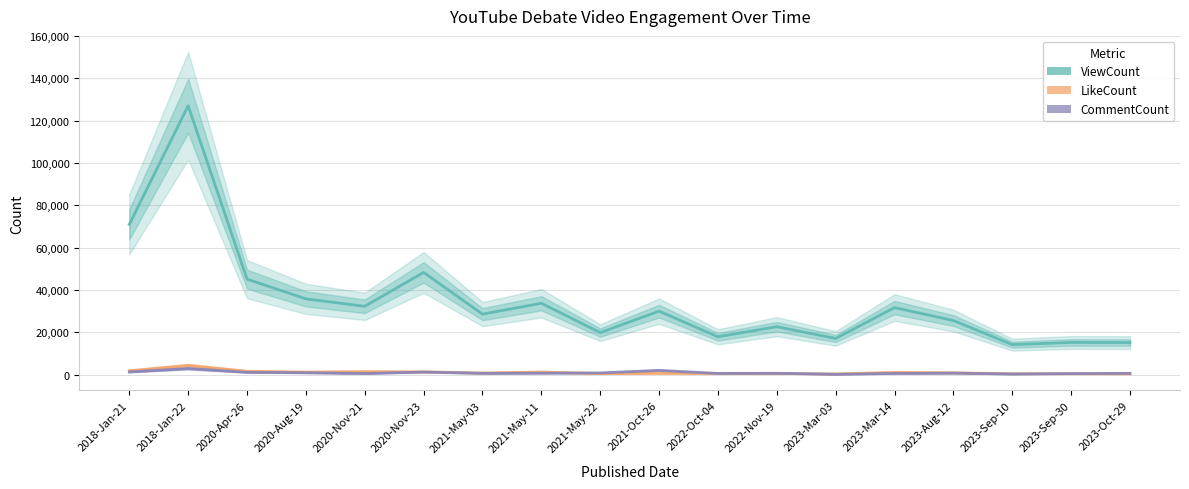

Read the LikeCount value at 2021-May-11, to the nearest 100.

1200